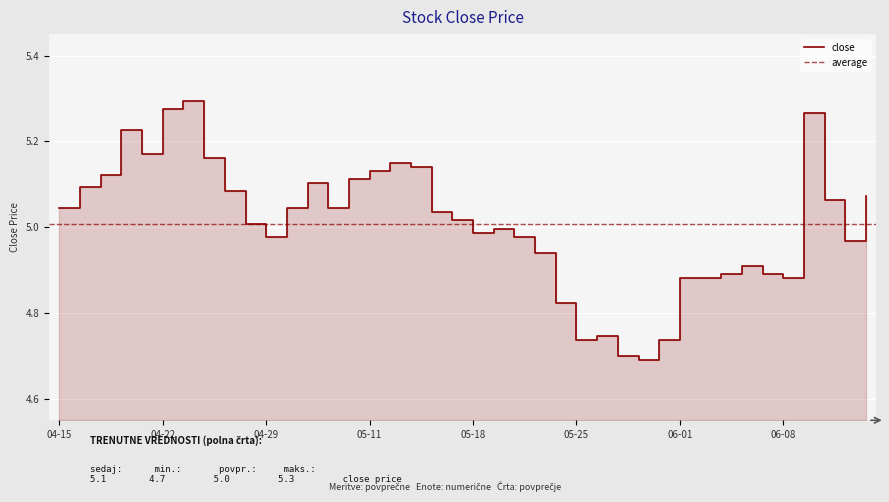

What is the greatest value displayed?

5.3